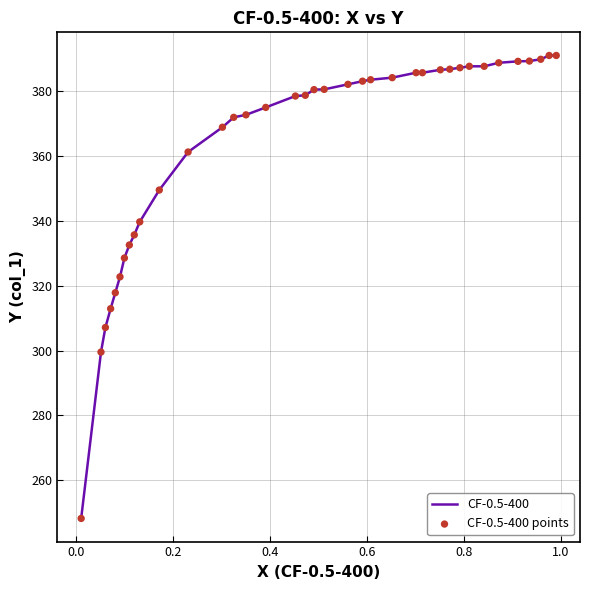

What is the minimum value shown in the chart?

248.2